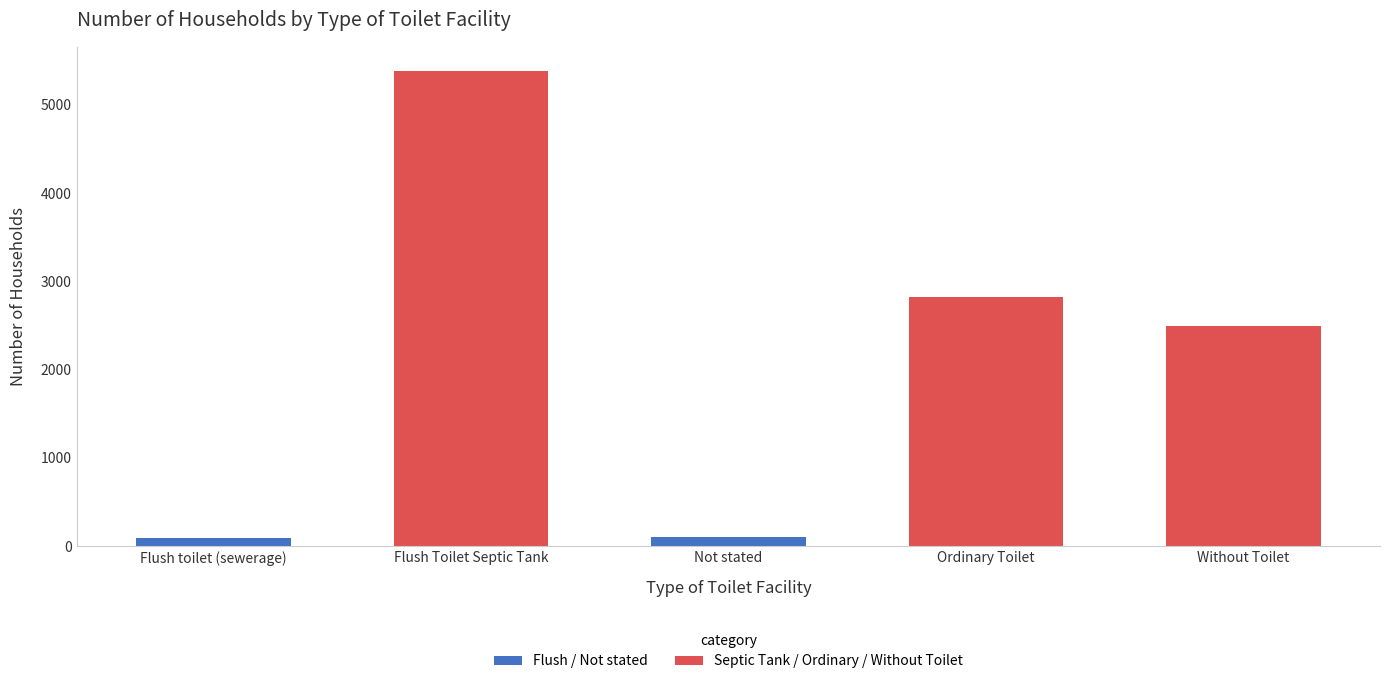

The chart shows a value of 1945 at Ordinary Toilet. True or false?

False